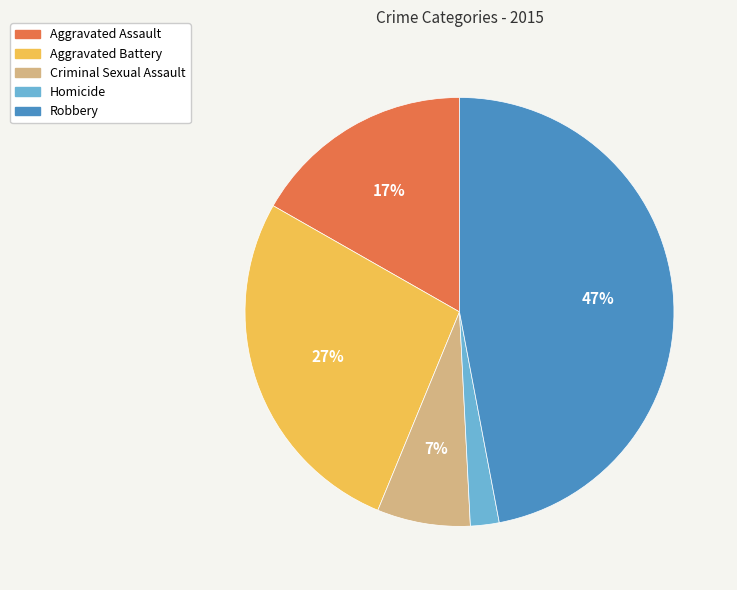

Which slice is the smallest?

Homicide